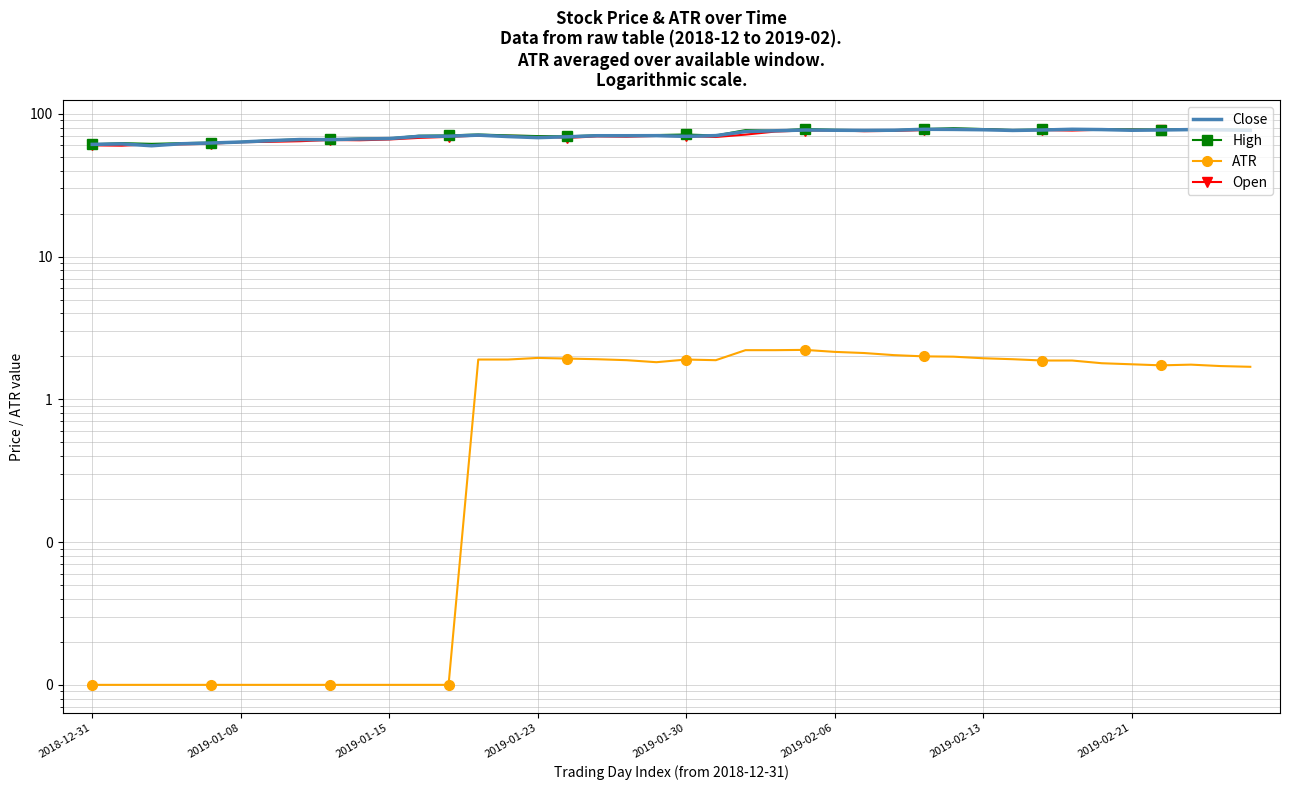

What is the label of the 26th point from the right?

14